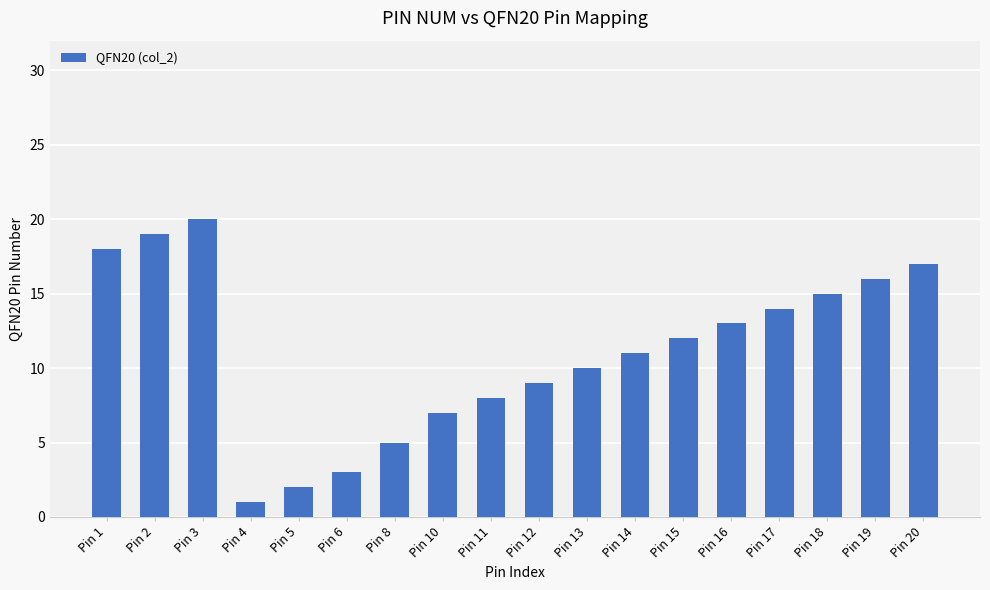

The value at Pin 4 is 1. True or false?

True